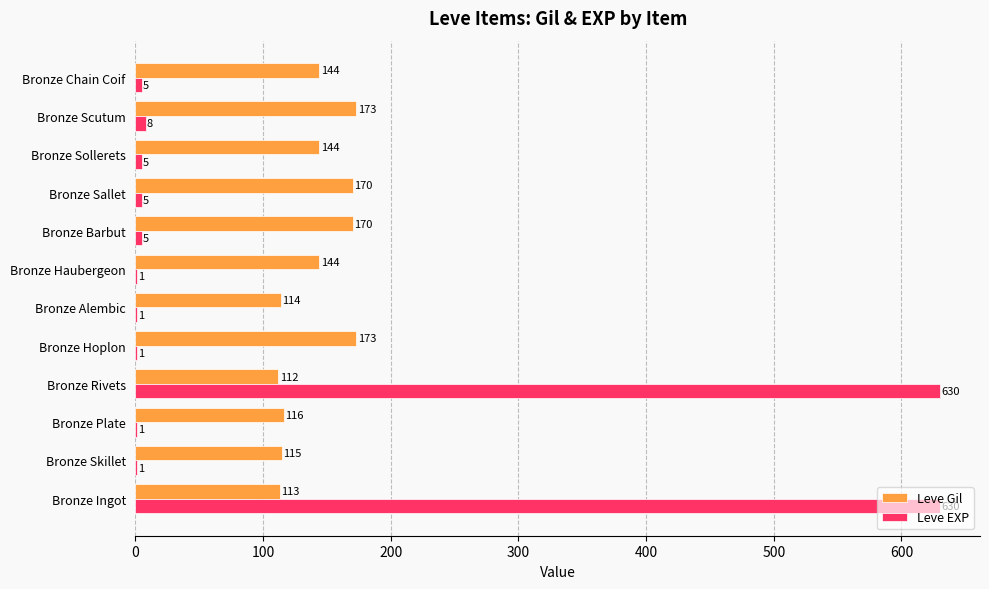

What is the maximum value shown in the chart?

630